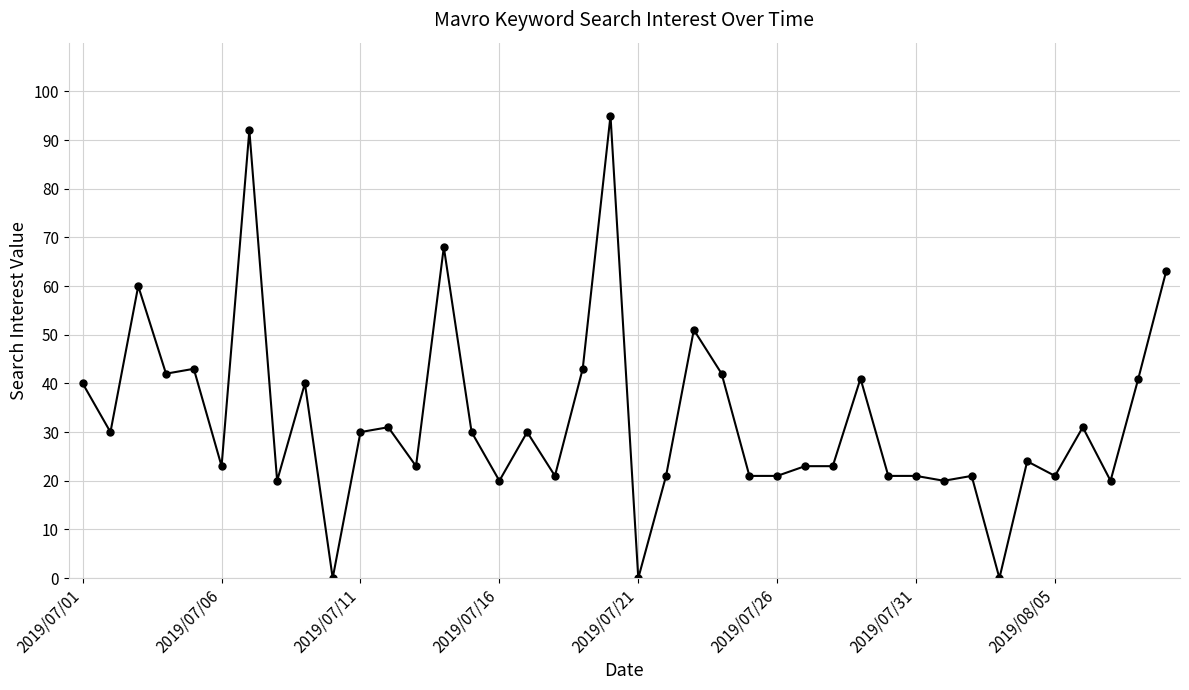

What is the greatest value displayed?

95